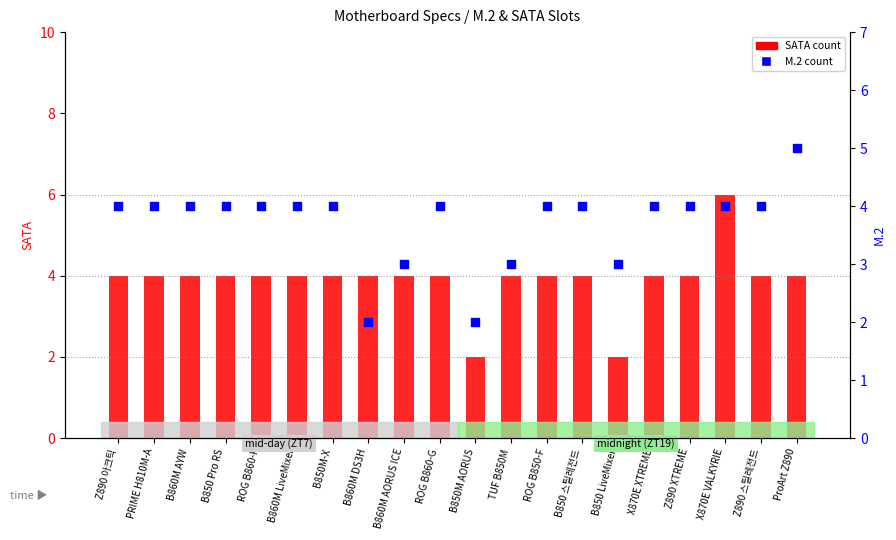

At how many categories does at least one series exceed 2?

19